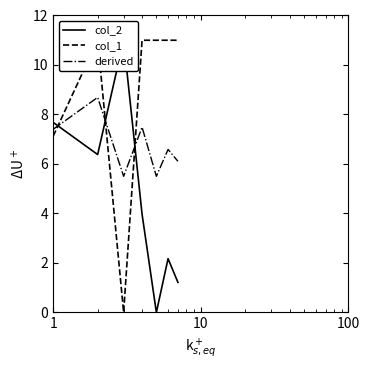

What is the minimum value for derived?

5.5